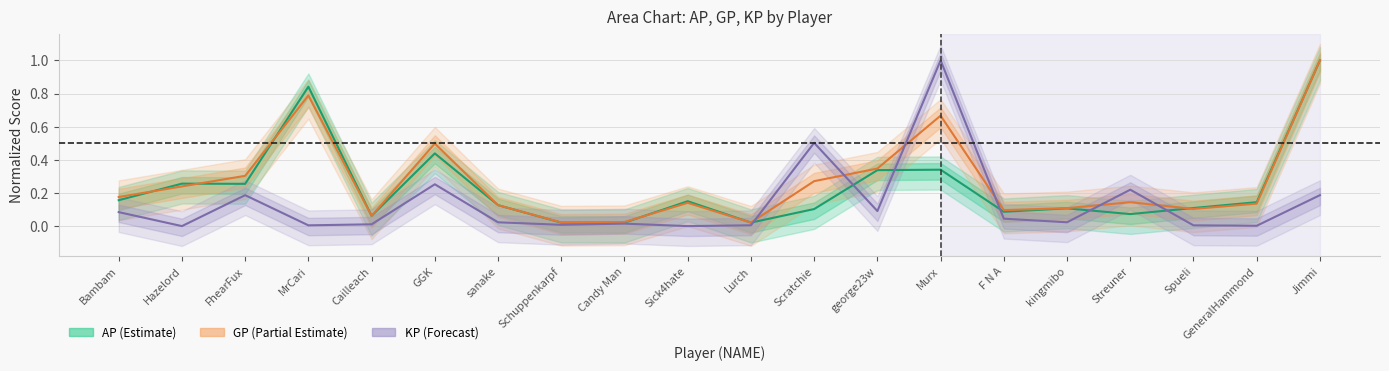

What is the label of the 20th point from the left?

Jimmi